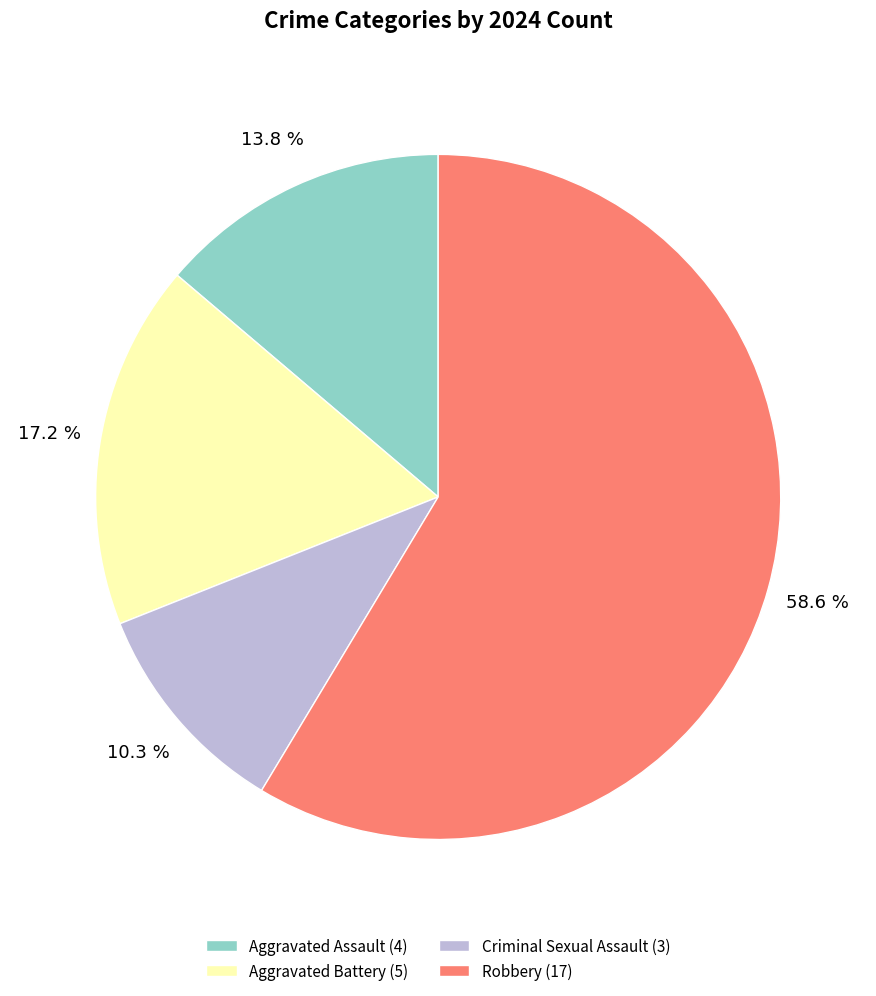

True or false: Aggravated Assault accounts for 1% of the total.

False